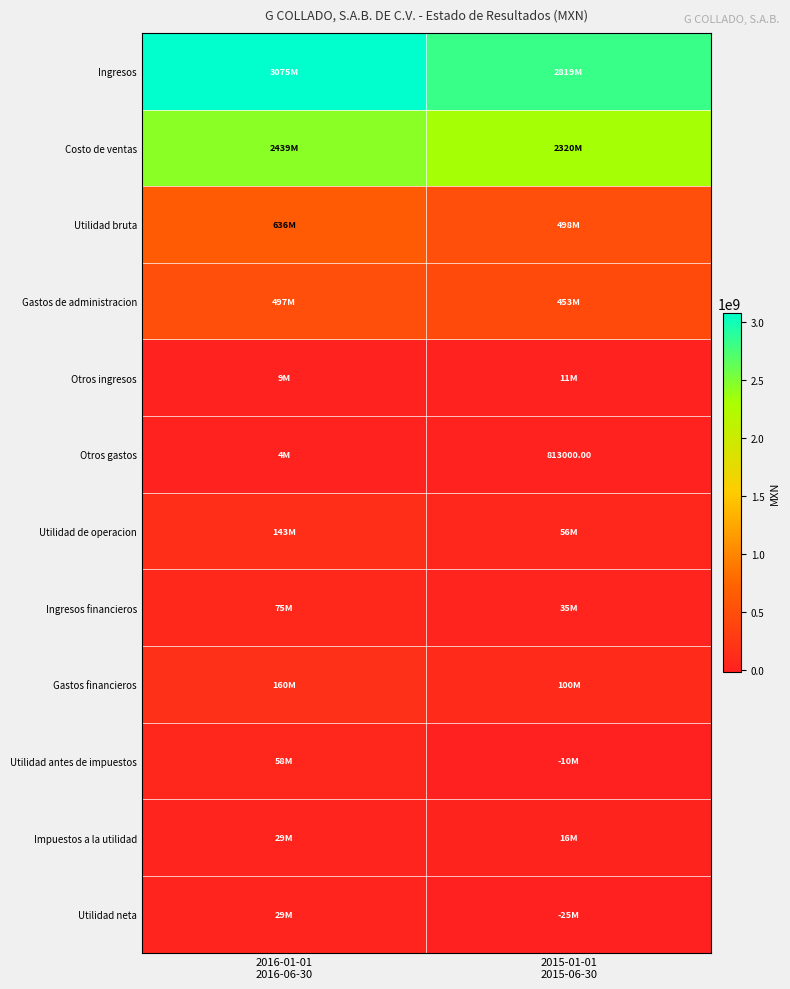

At which category is the sum across all series the highest?

2016-01-01
2016-06-30